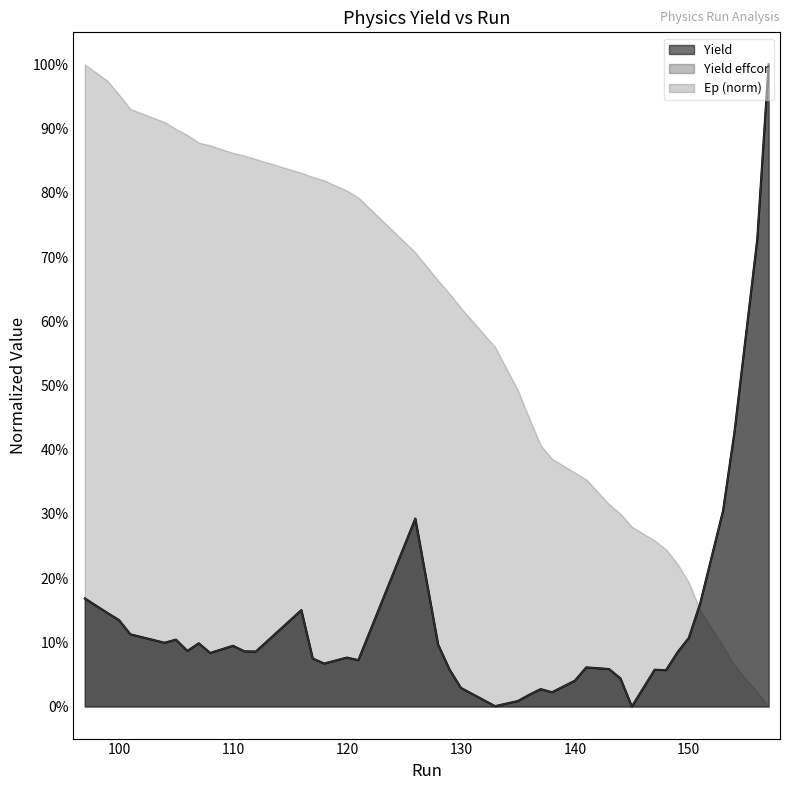

Does the chart have visible grid lines?

No